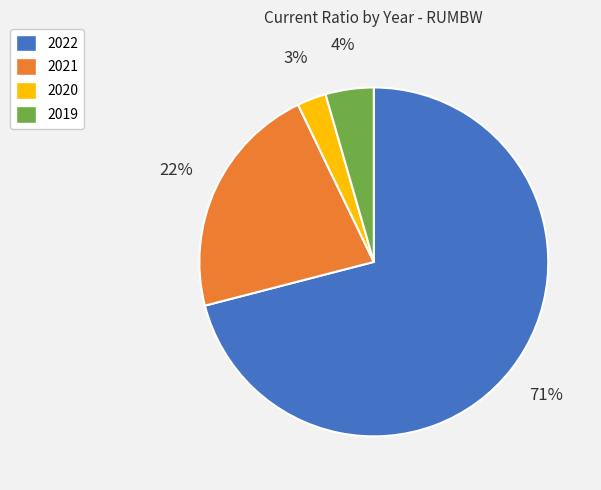

To the nearest percent, what is the combined percentage of 2019 and 2020?

7%